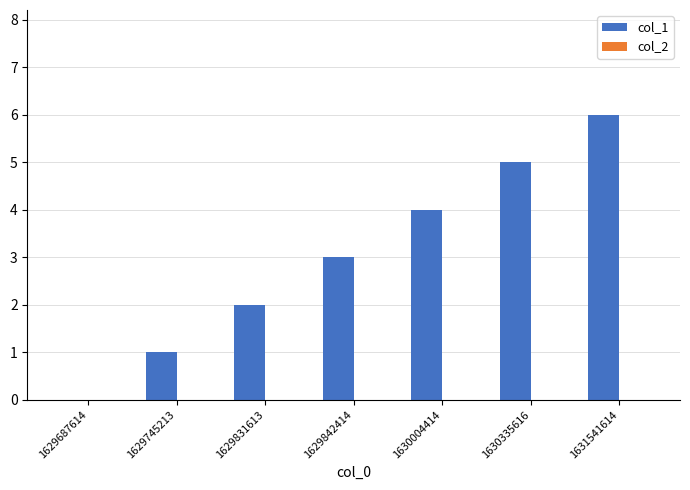

Which label corresponds to the largest value in the chart?

1631541614